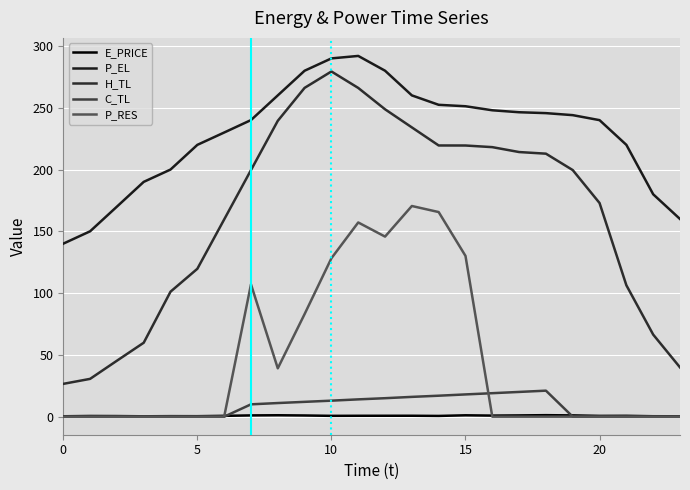

Reading left to right, what are all the values shown in this chart?

E_PRICE: 0.3	0.6	0.5	0.3	0.4	0.4	0.7	1.0	1.2	1.0	0.7	0.7	0.7	0.8	0.6	1.1	0.9	1.0	1.2	1.0	0.6	0.7	0.4	0.3
P_EL: 140.0	150.0	170.0	190.0	200.0	220.0	230.0	240.0	260.0	280.0	290.0	292.0	280.0	260.0	252.4	251.2	248.0	246.4	245.7	244.0	240.0	220.0	180.0	160.0
H_TL: 26.6	30.6	45.3	59.9	101.2	119.7	159.6	199.6	239.4	266.1	279.4	266.1	248.8	234.1	219.5	219.5	218.1	214.2	212.9	199.6	172.9	106.4	66.4	39.9
C_TL: 0.0	0.0	0.0	0.0	0.0	0.0	0.0	10.0	11.0	12.0	13.0	14.0	15.0	16.0	17.0	18.0	19.0	20.0	21.1	0.0	0.0	0.0	0.0	0.0
P_RES: 0.0	0.0	0.0	0.0	0.0	0.0	0.0	107.1	39.1	83.1	128.2	157.2	145.7	170.5	165.6	130.1	0.0	0.0	0.0	0.0	0.0	0.0	0.0	0.0